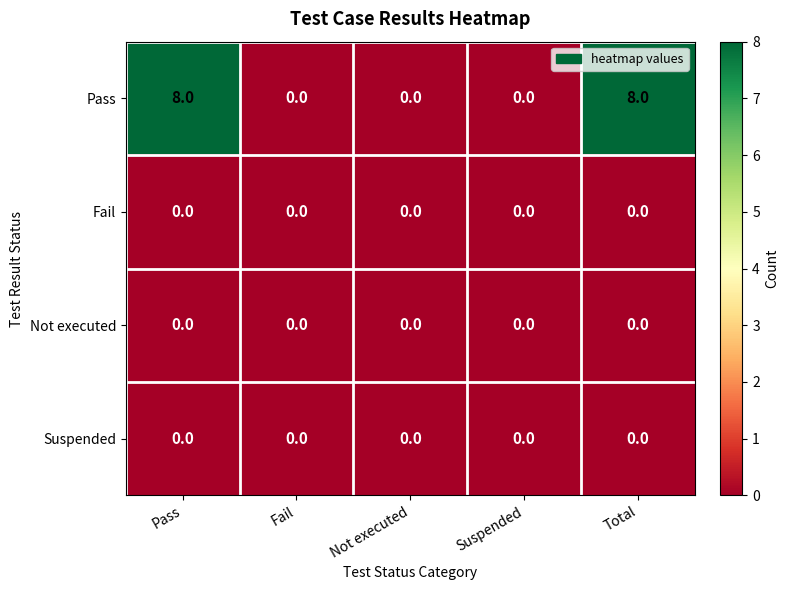

The value of Fail at Not executed is 0. True or false?

True